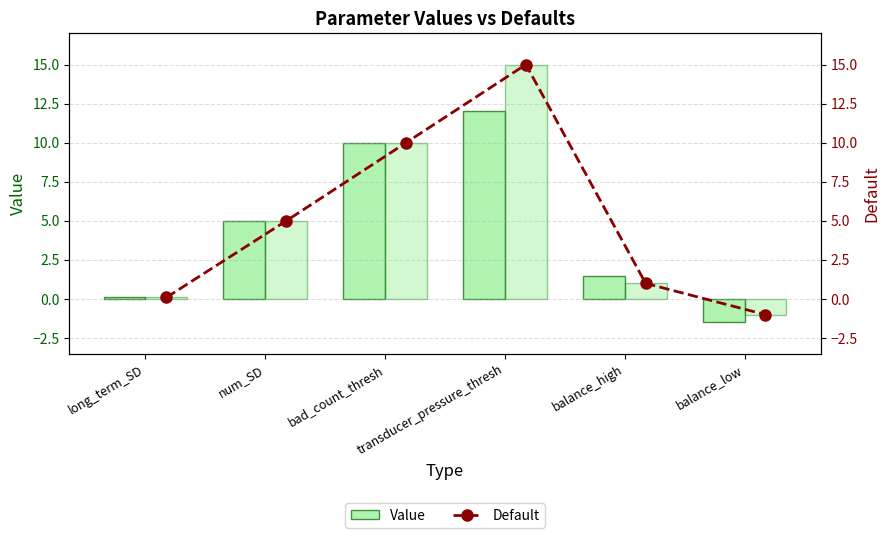

Which series changed the most between num_SD and transducer_pressure_thresh?

Default